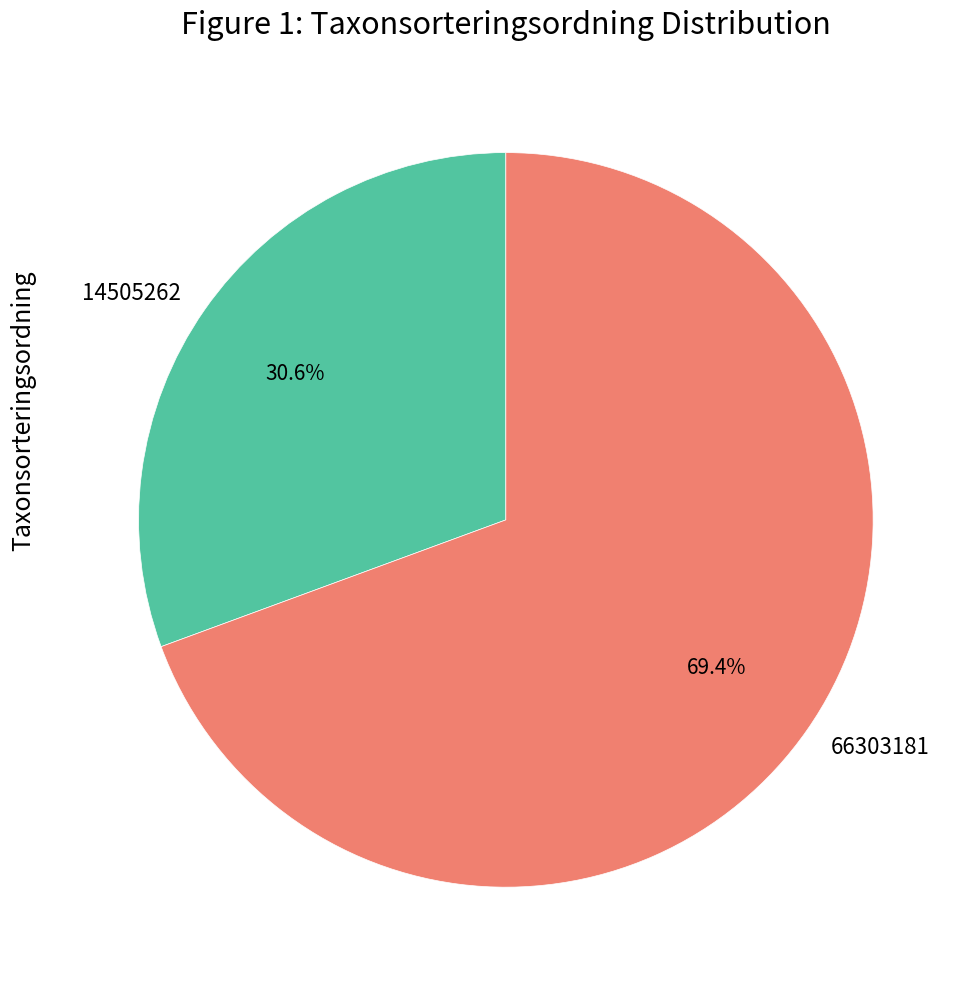

What percentage is the 66303181 slice, to the nearest percent?

69%